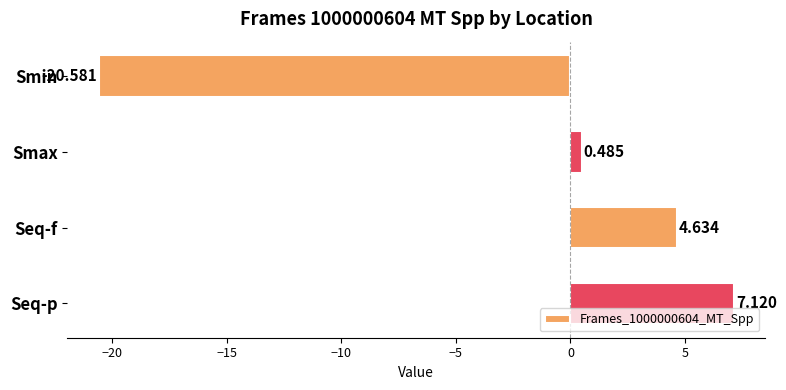

Which label corresponds to the smallest value in the chart?

Smin